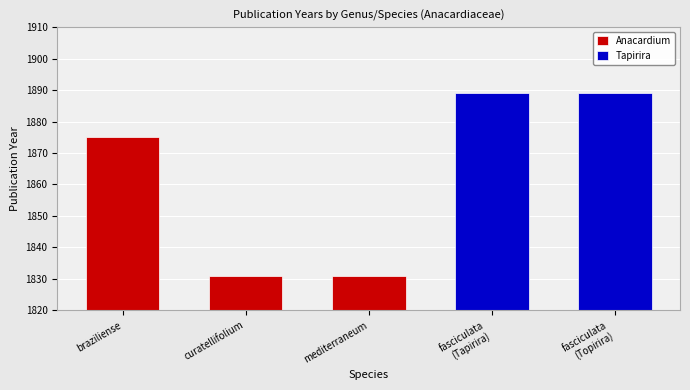

Reading right to left, transcribe all the data shown in this chart.

1889	1889	1831	1831	1875